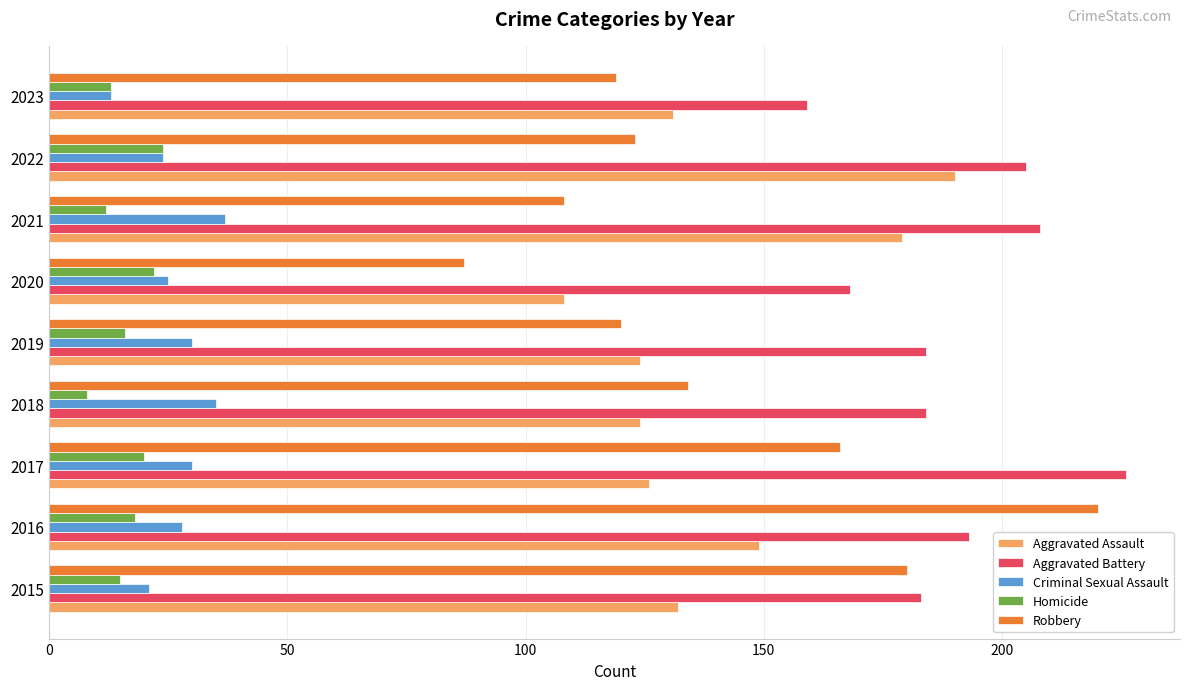

Rank the series at 2016 from highest to lowest value.

Robbery, Aggravated Battery, Aggravated Assault, Criminal Sexual Assault, Homicide